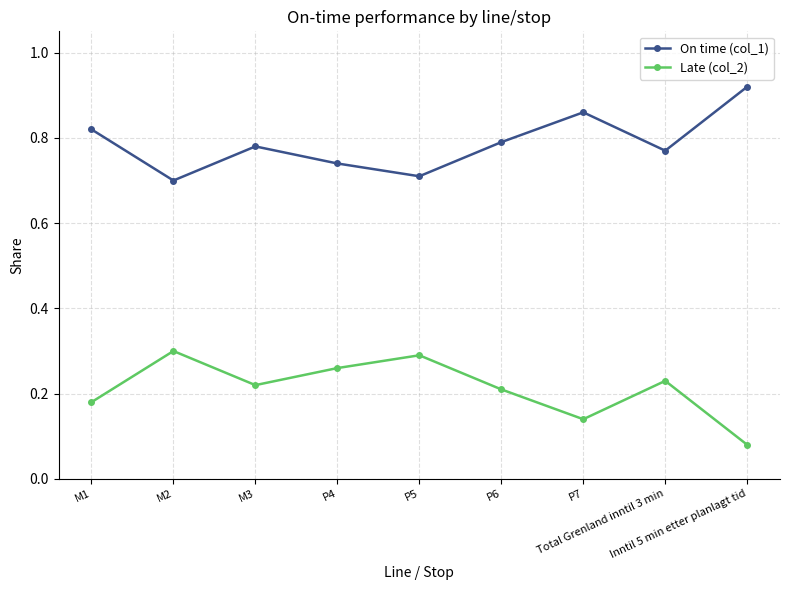

What are all the series names shown in the legend?

On time (col_1), Late (col_2)